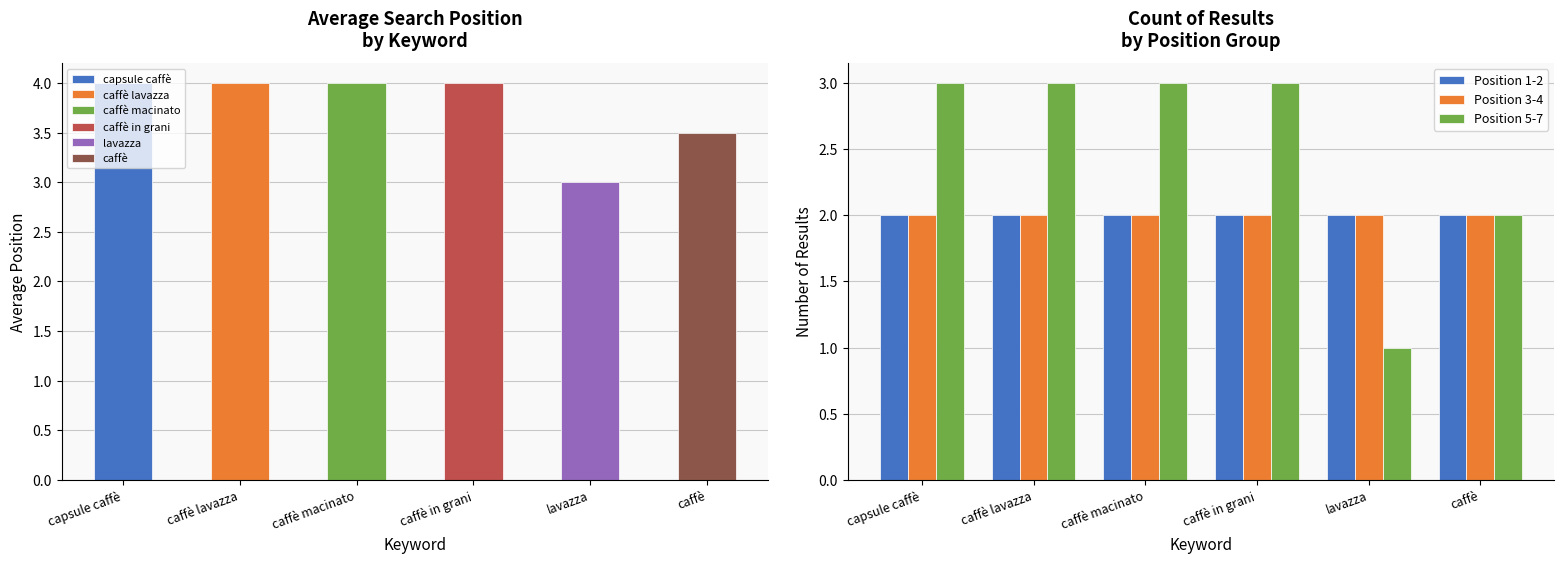

Is it true that Position 5-7 equals 1 at lavazza?

True